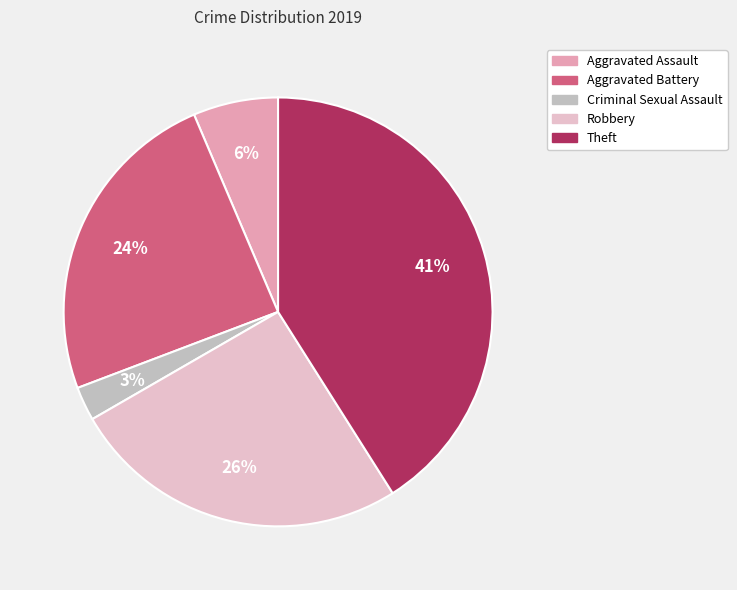

True or false: Theft accounts for 41% of the total.

True